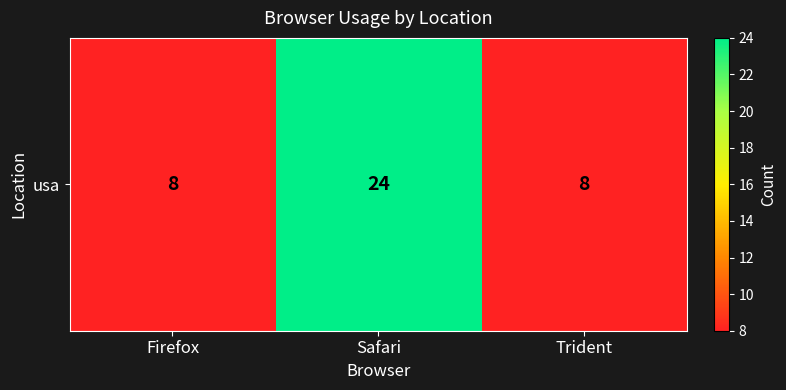

Count the values in the range 8 to 24.

3